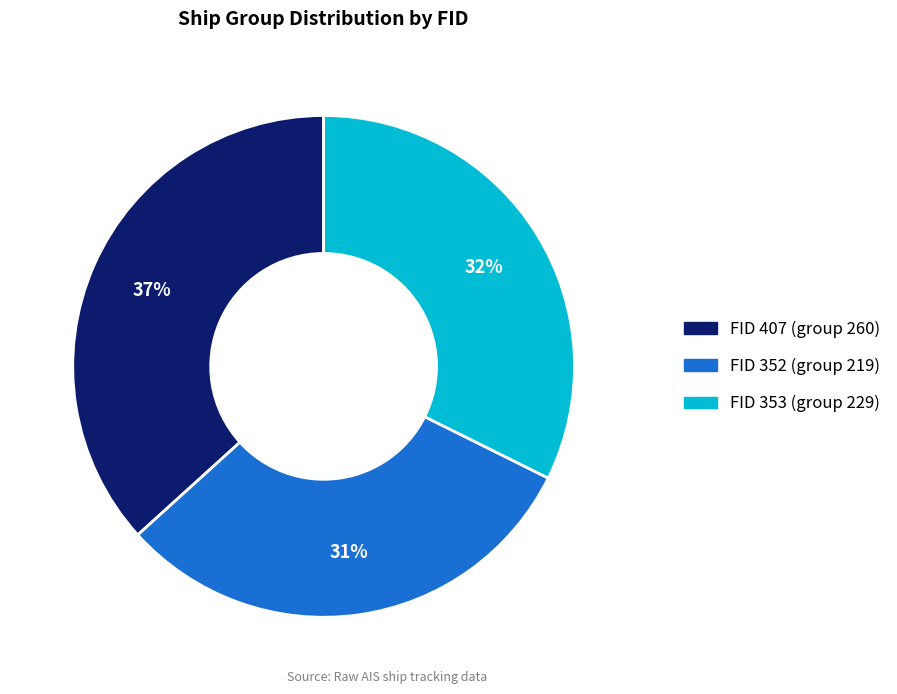

Does FID 353 (group 229) represent more than half of the total?

No